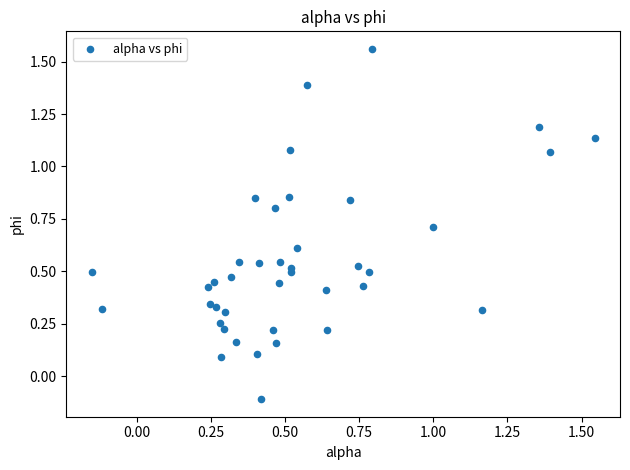

What is the range of Y values (max minus min)?

1.7